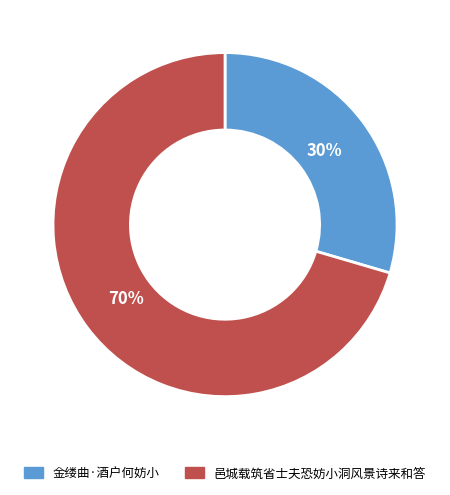

To the nearest percent, what percentage of the pie is 邑城载筑省士夫恐妨小洞风景诗来和答?

70%